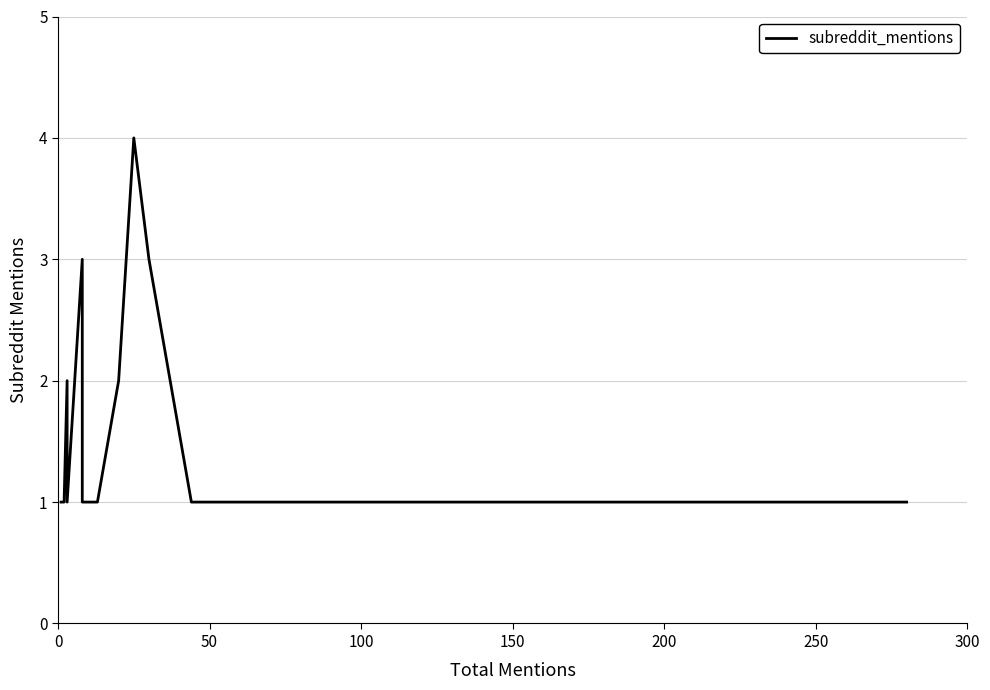

How many points are higher than both their immediate neighbors (excluding endpoints)?

3